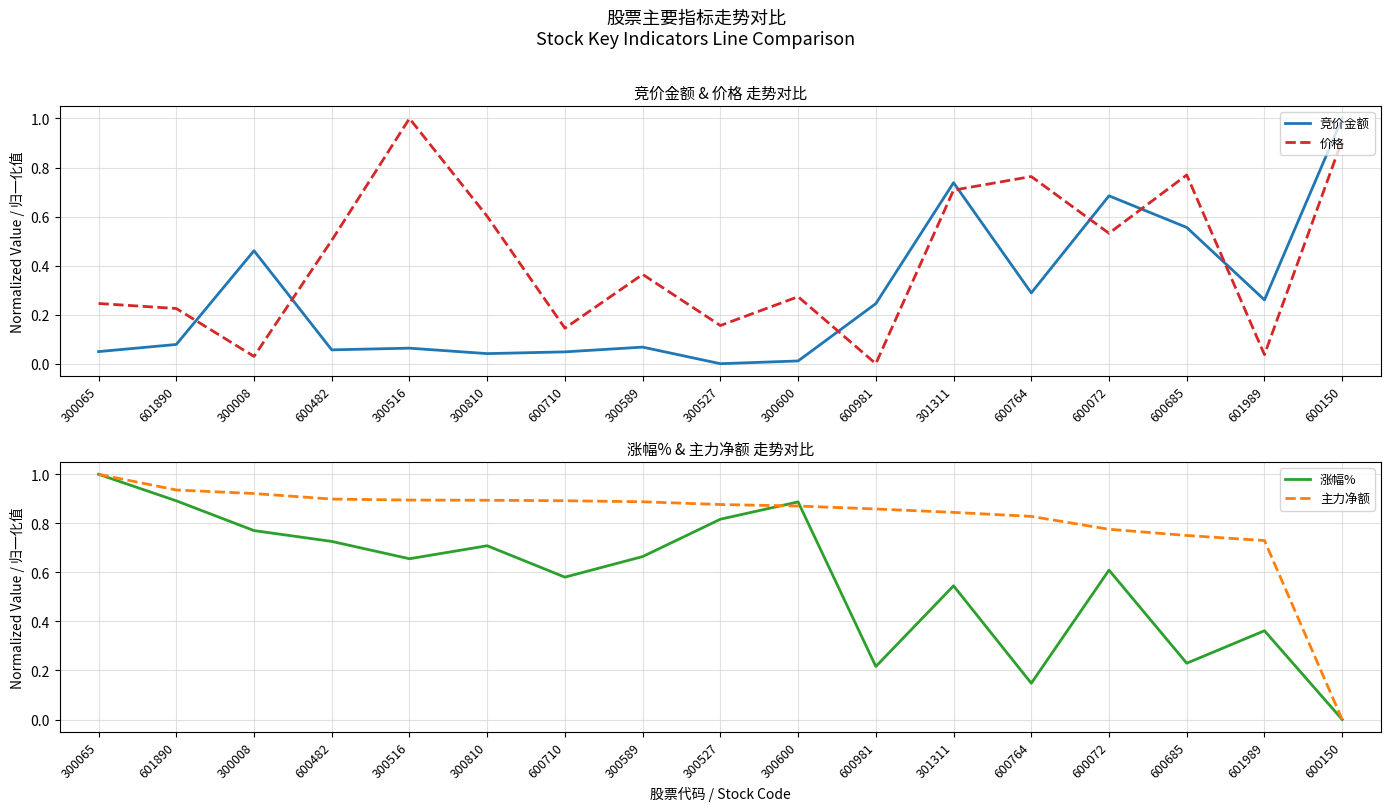

True or false: 价格 has a value of 0.5 at 600150.

False